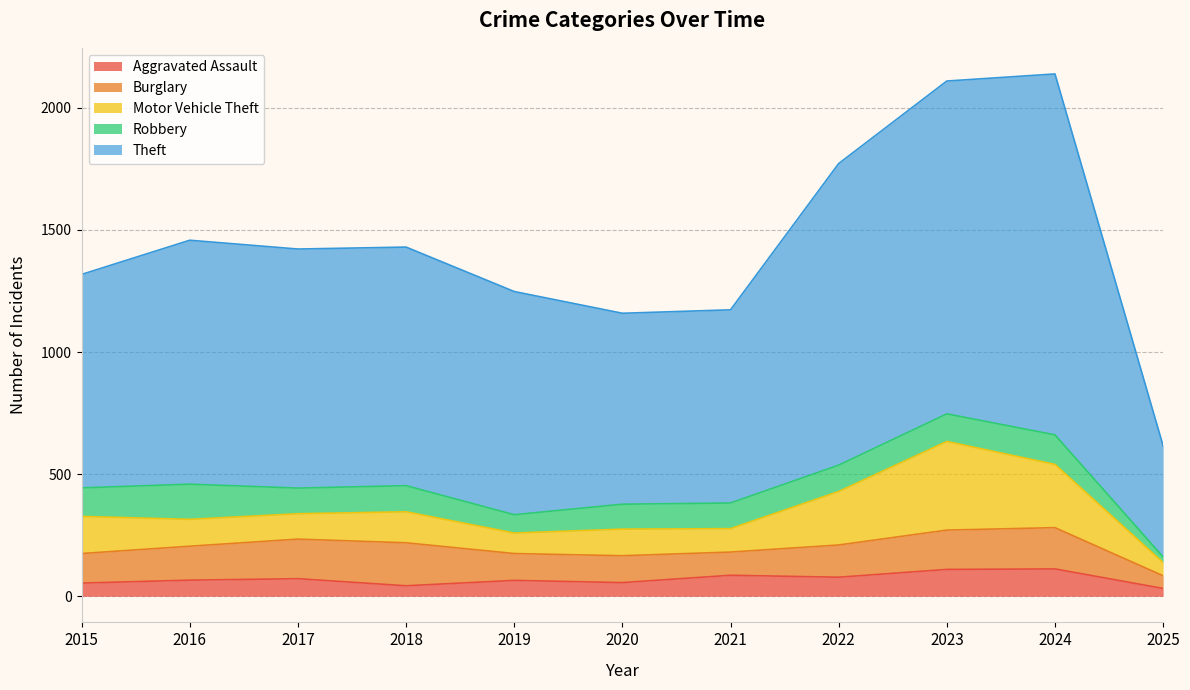

Between which two adjacent categories do Motor Vehicle Theft and Burglary first intersect?

2015 and 2016